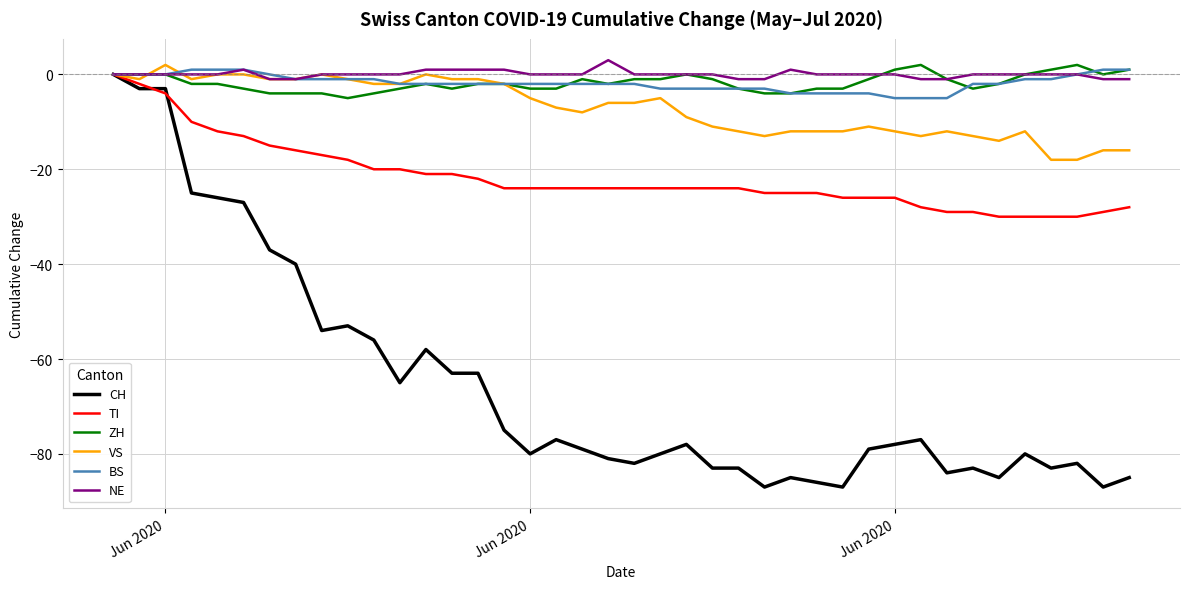

How many lines are shown in the chart?

6